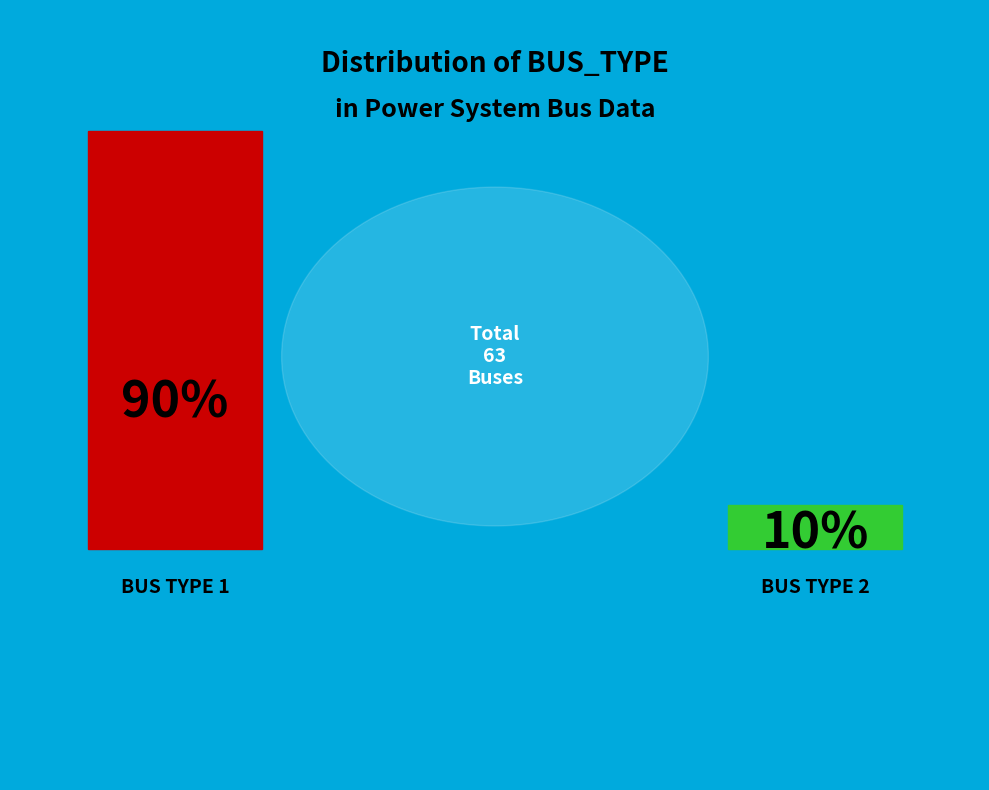

Do BUS_TYPE 1 and BUS_TYPE 2 together represent more than half of the pie?

Yes